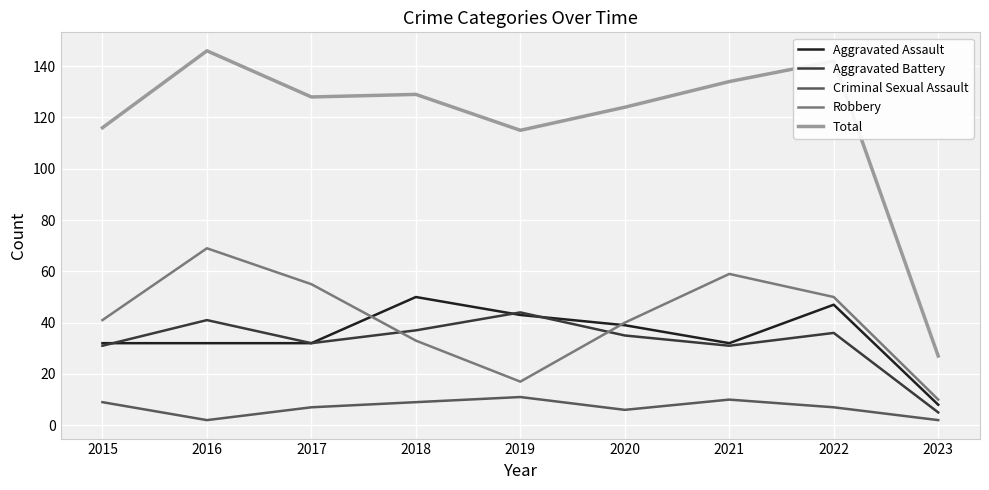

Which series changed the most between 2018 and 2022?

Robbery